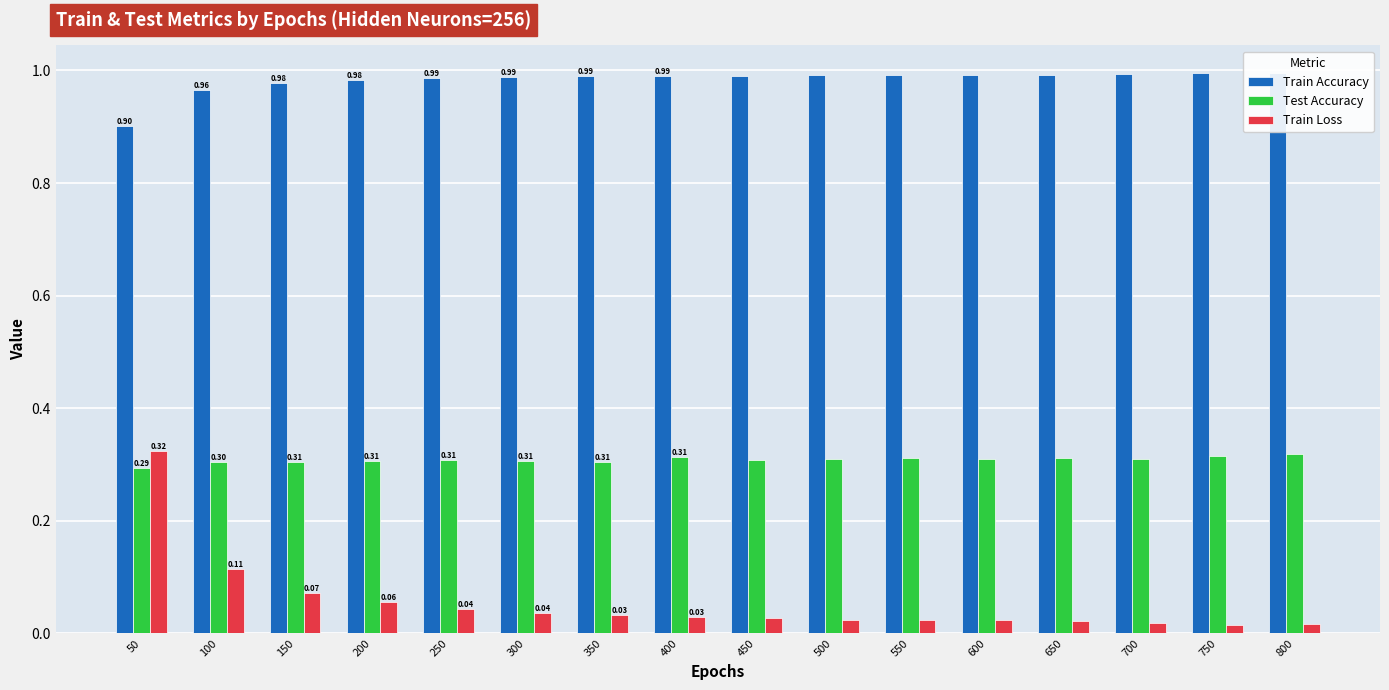

Rank the series by their average value, from lowest to highest.

Train Loss, Test Accuracy, Train Accuracy